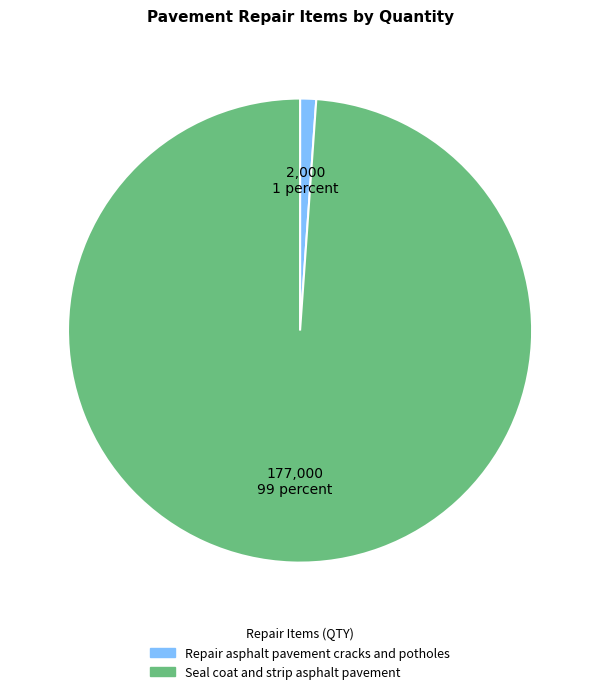

Is Repair asphalt pavement cracks and potholes the majority of the pie?

No